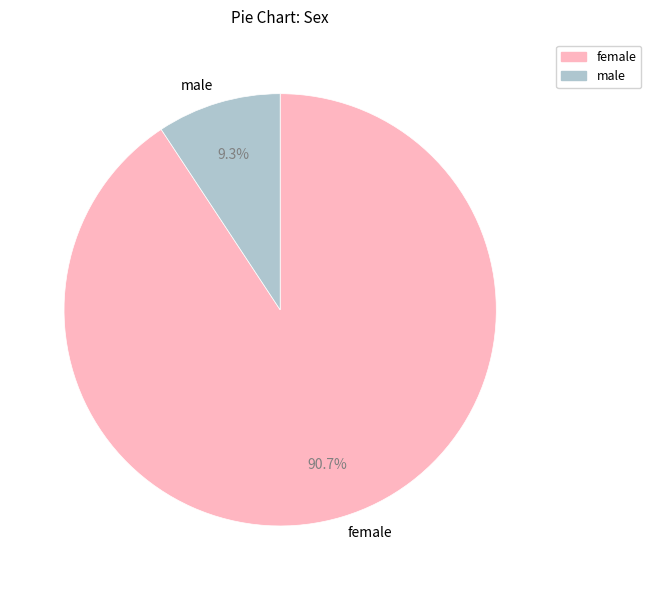

Does female represent more than half of the total?

Yes